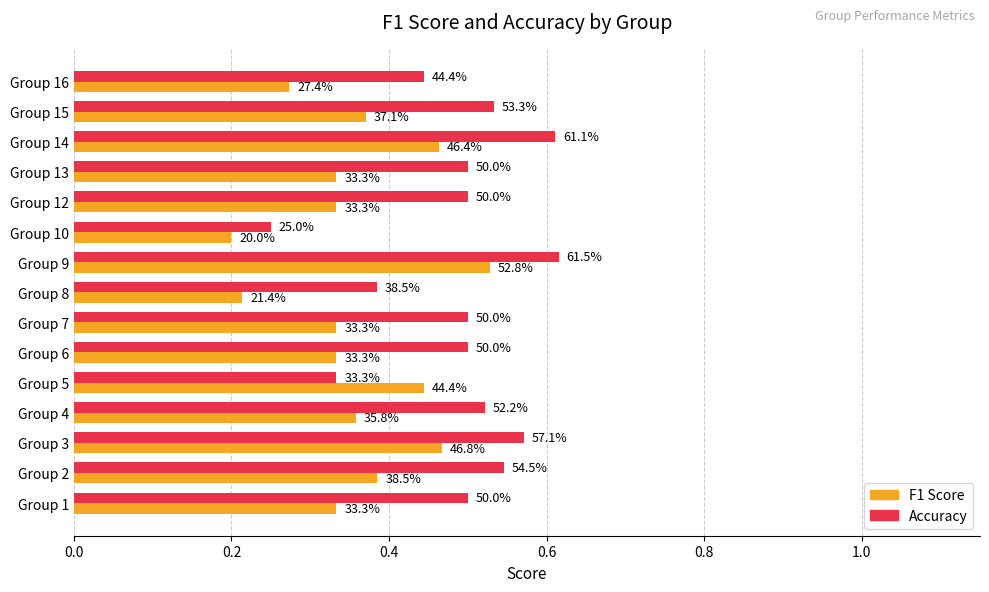

List the series in order of their overall mean, lowest first.

F1 Score, Accuracy